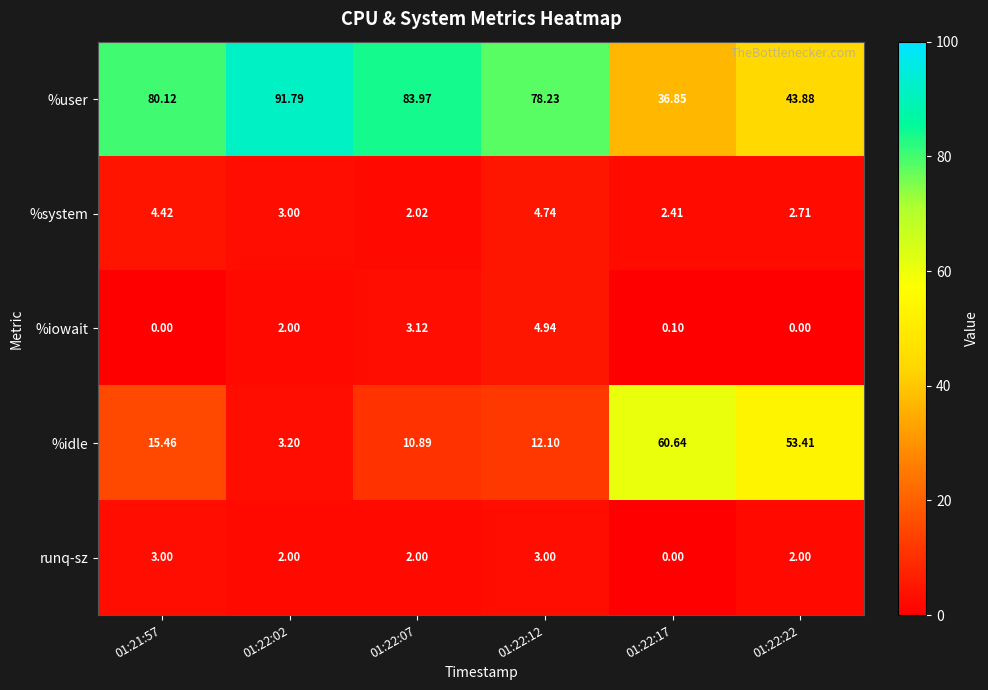

Which series has the largest range (max minus min)?

%idle